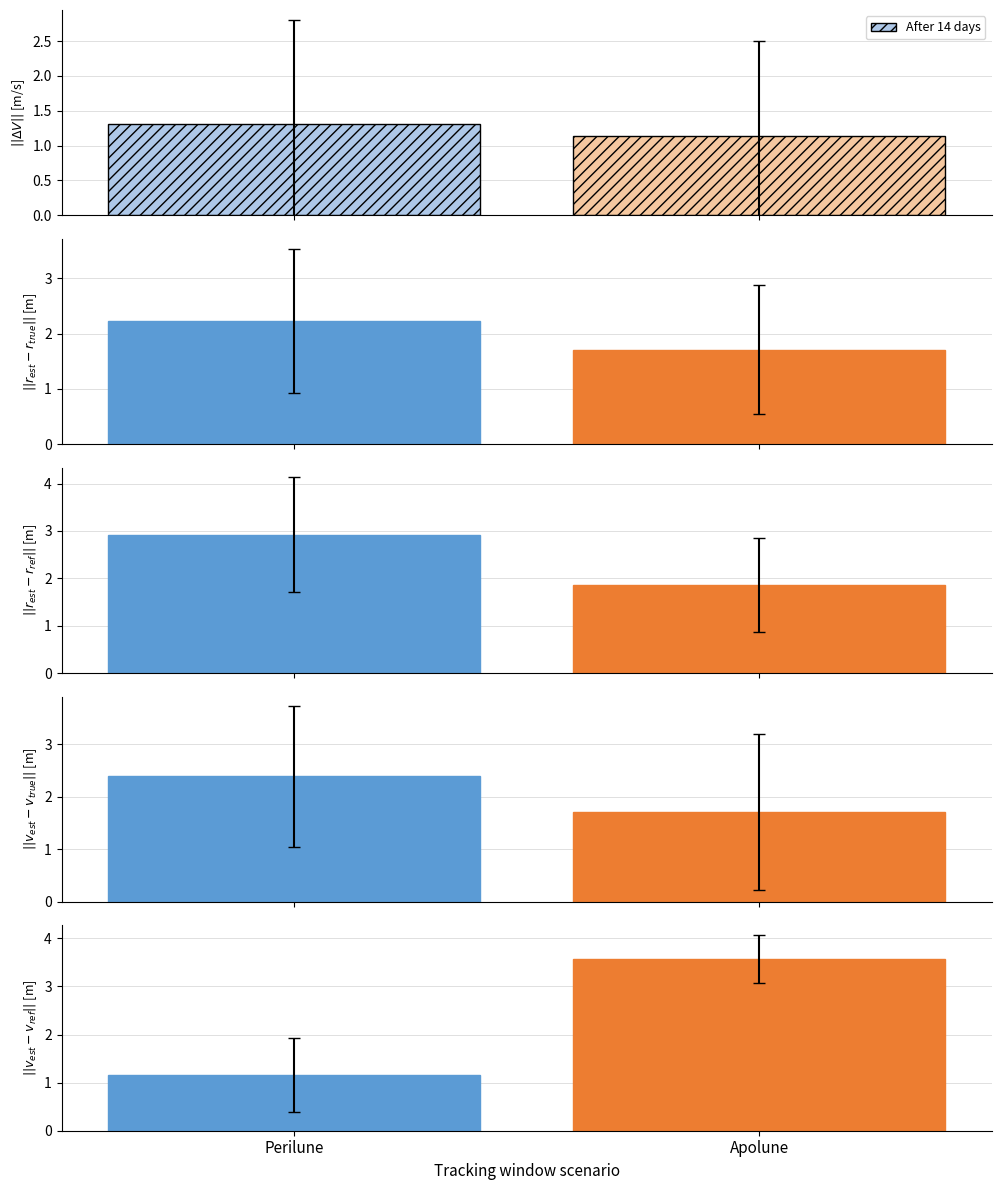

True or false: col_4 has a value of -2 at 0.

False